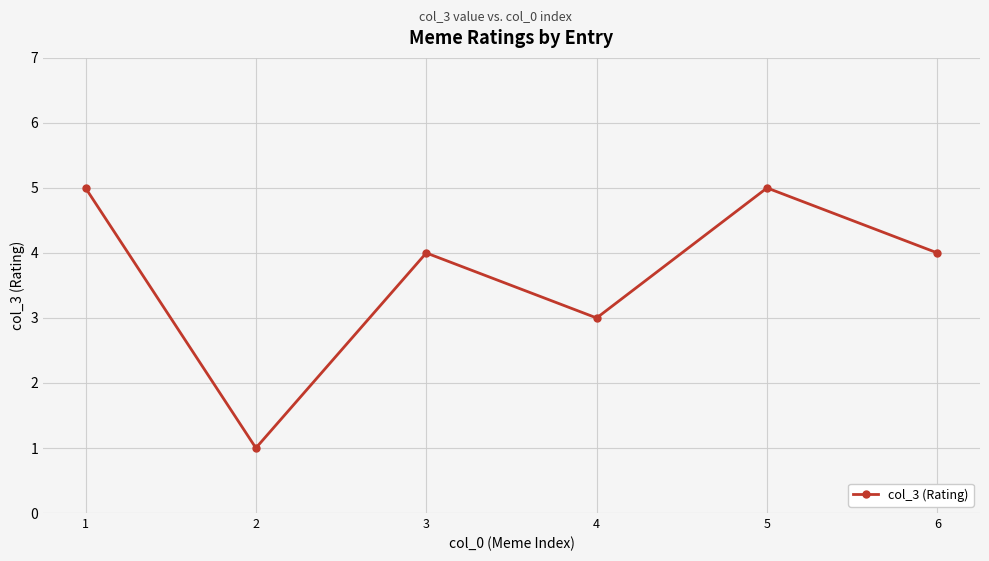

What is the sum of all values?

22